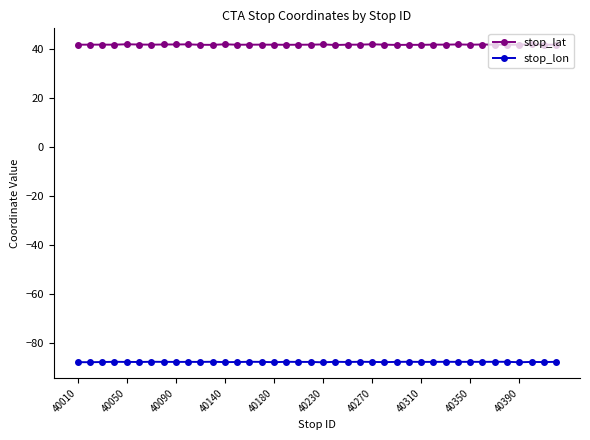

What is the sum of all stop_lat values?

1675.9